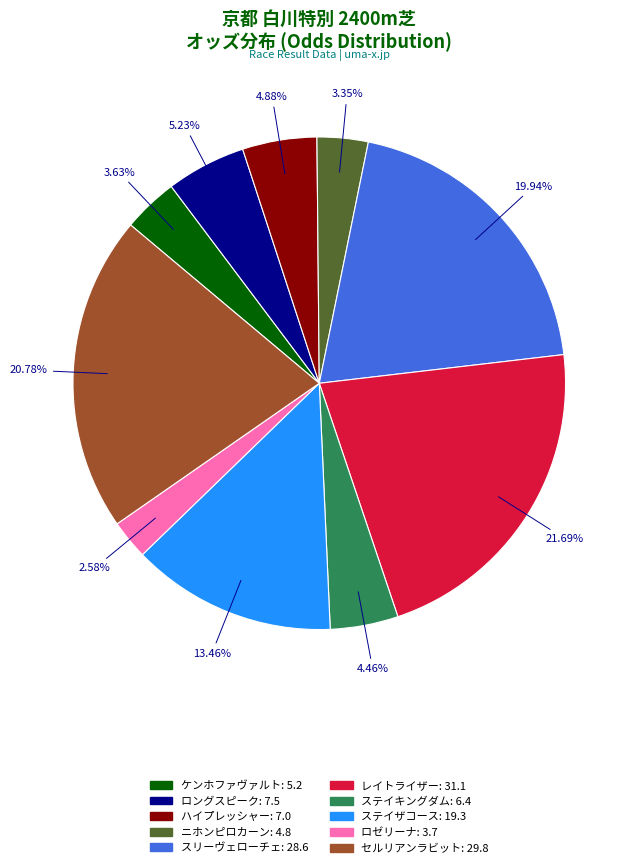

Combined, do ロングスピーク: 7.5 and ロゼリーナ: 3.7 account for over 50%?

No